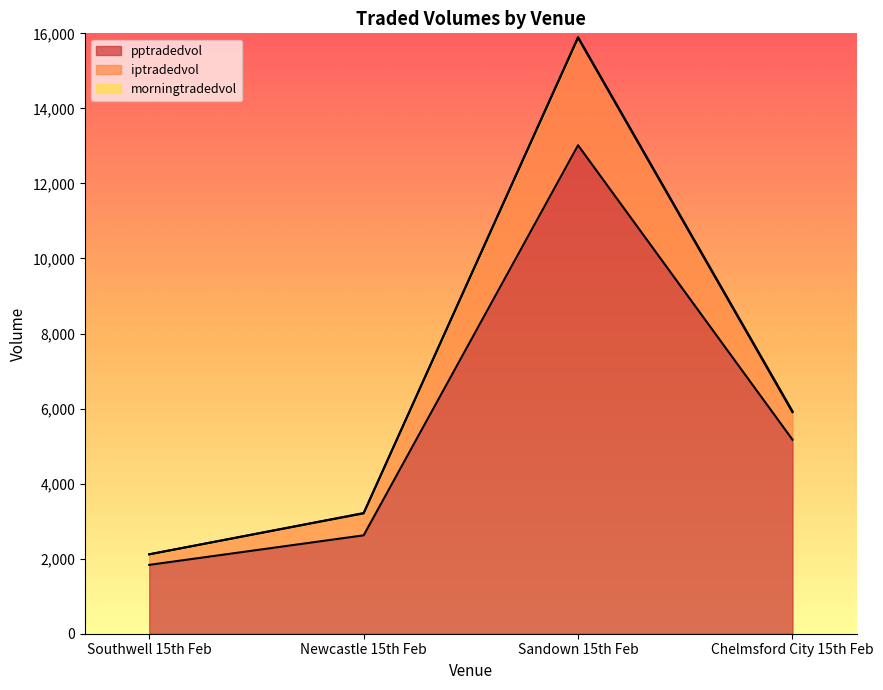

The pptradedvol series shows 839.8 at Southwell 15th Feb. True or false?

False